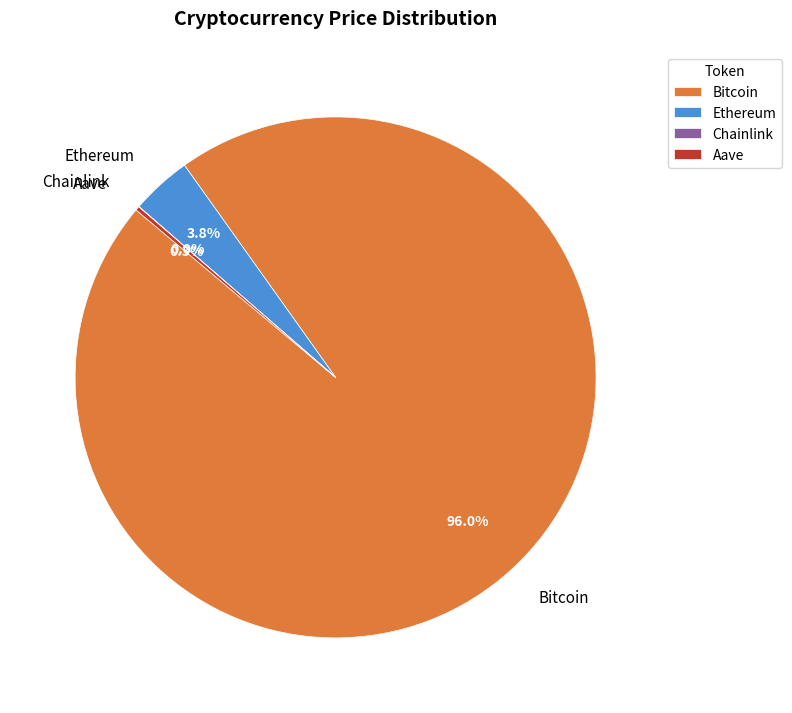

To the nearest percent, what is the difference between the largest and smallest slice percentages?

96%